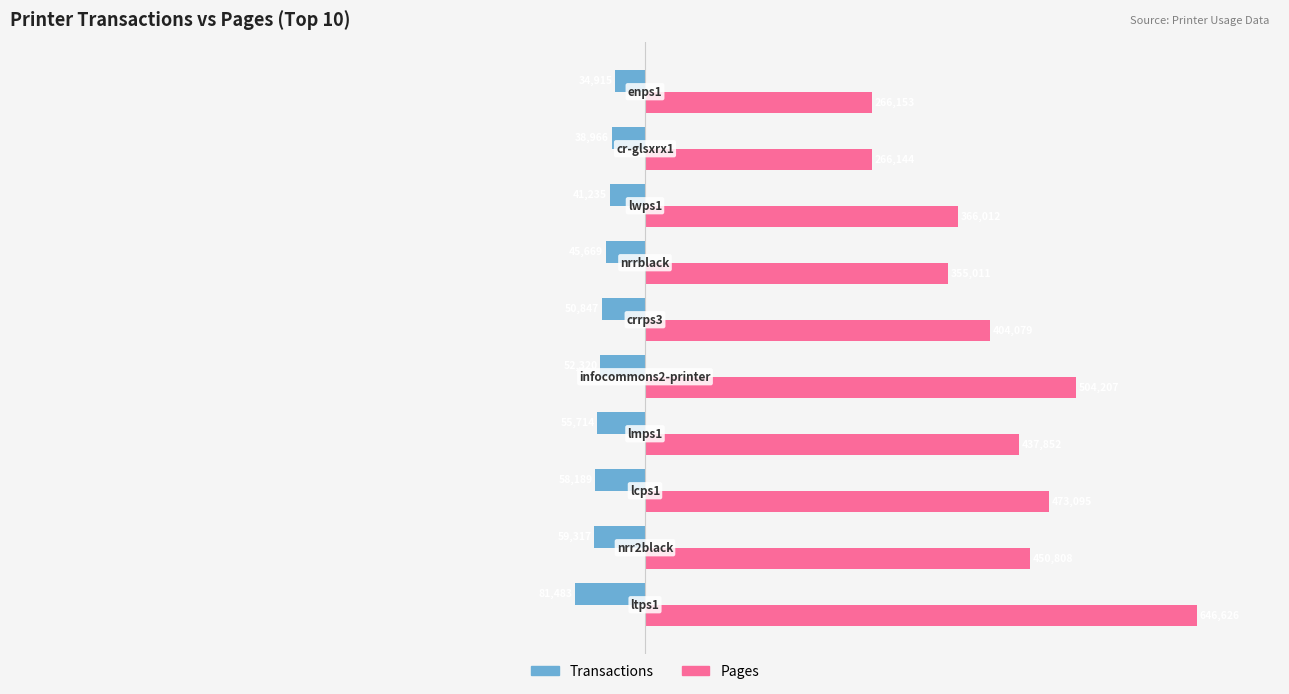

What are all the series names shown in the legend?

Transactions, Pages